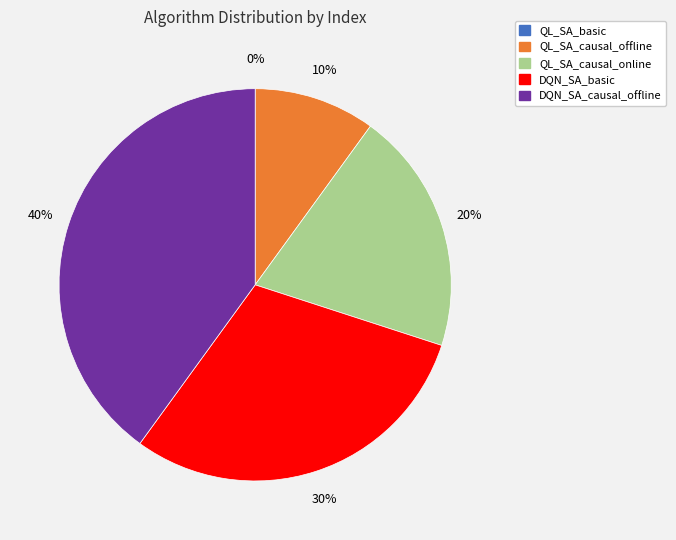

To the nearest percent, what portion does DQN_SA_causal_offline represent?

40%